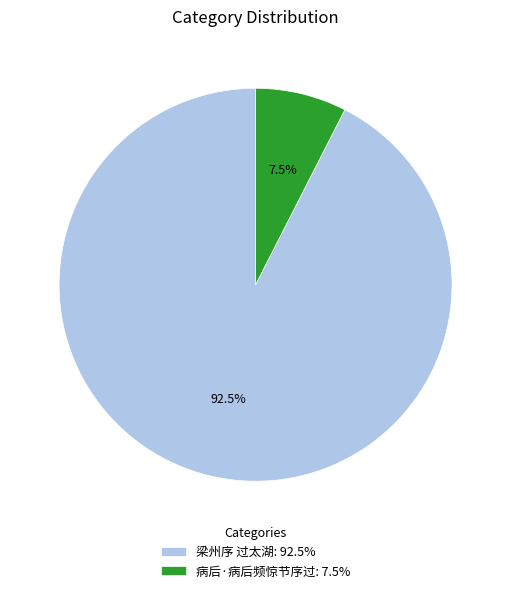

Does any single category account for the majority?

Yes